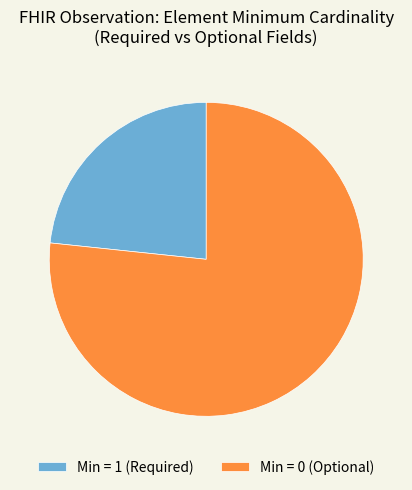

What is the ratio of the value at Min = 1 (Required) to the value at Min = 0 (Optional)?

0.3